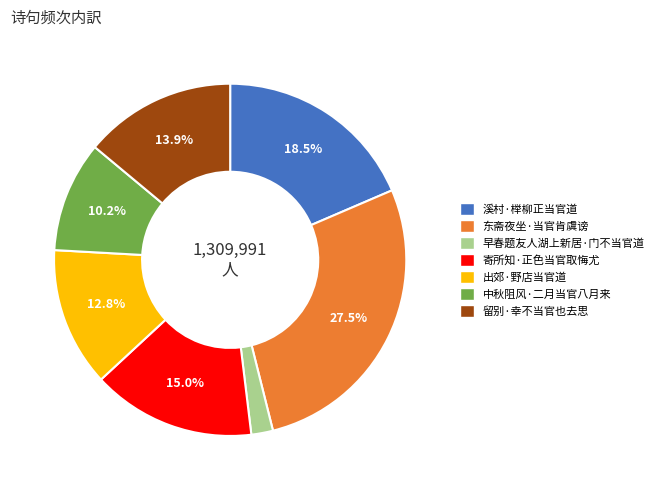

What percentage is the 早春题友人湖上新居·门不当官道 slice, to the nearest percent?

2%